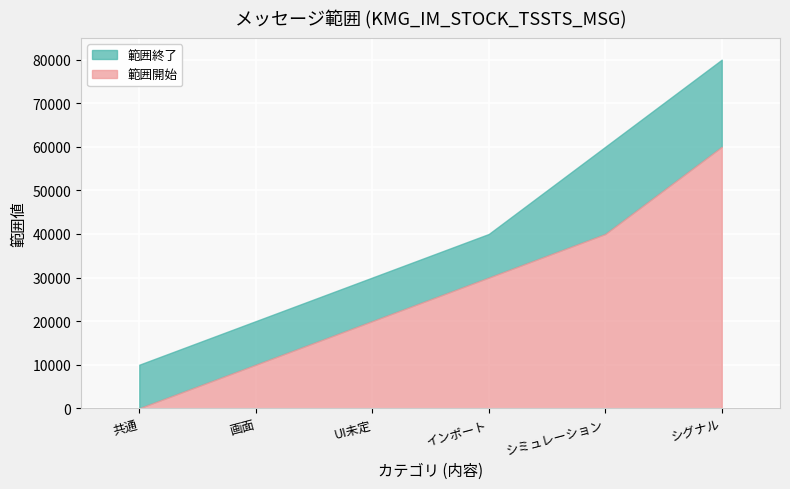

Count the 範囲開始 values in the range 10001 to 40001.

4